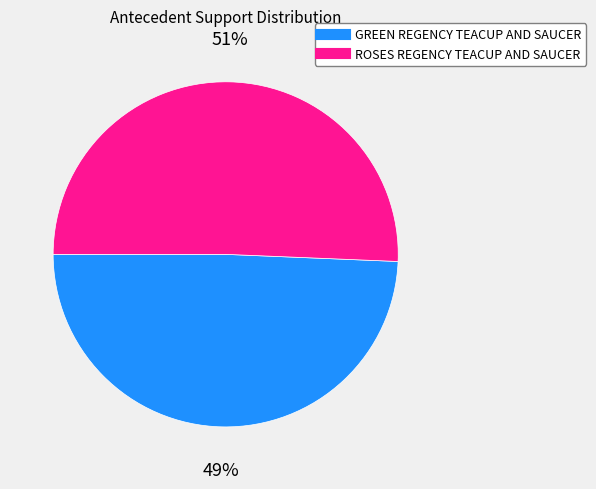

How many segments does this pie chart have?

2